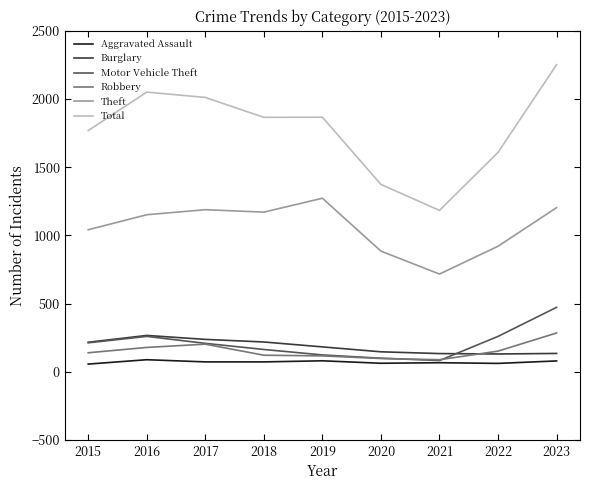

Which series has the largest range (max minus min)?

Total